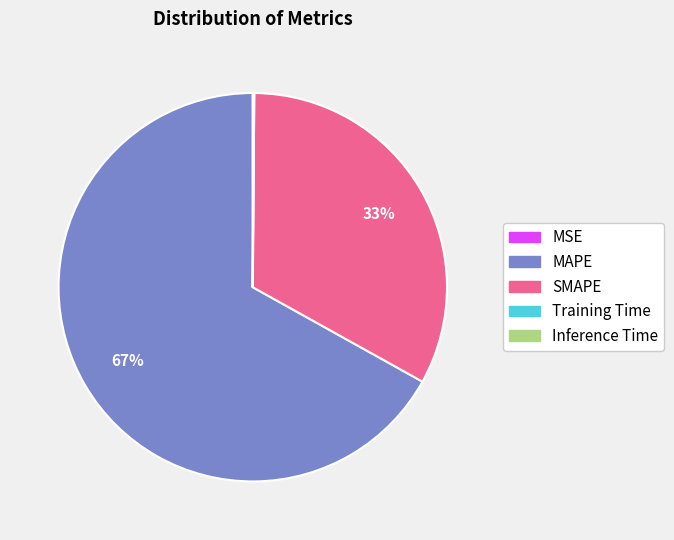

Is there a majority slice in this chart?

Yes